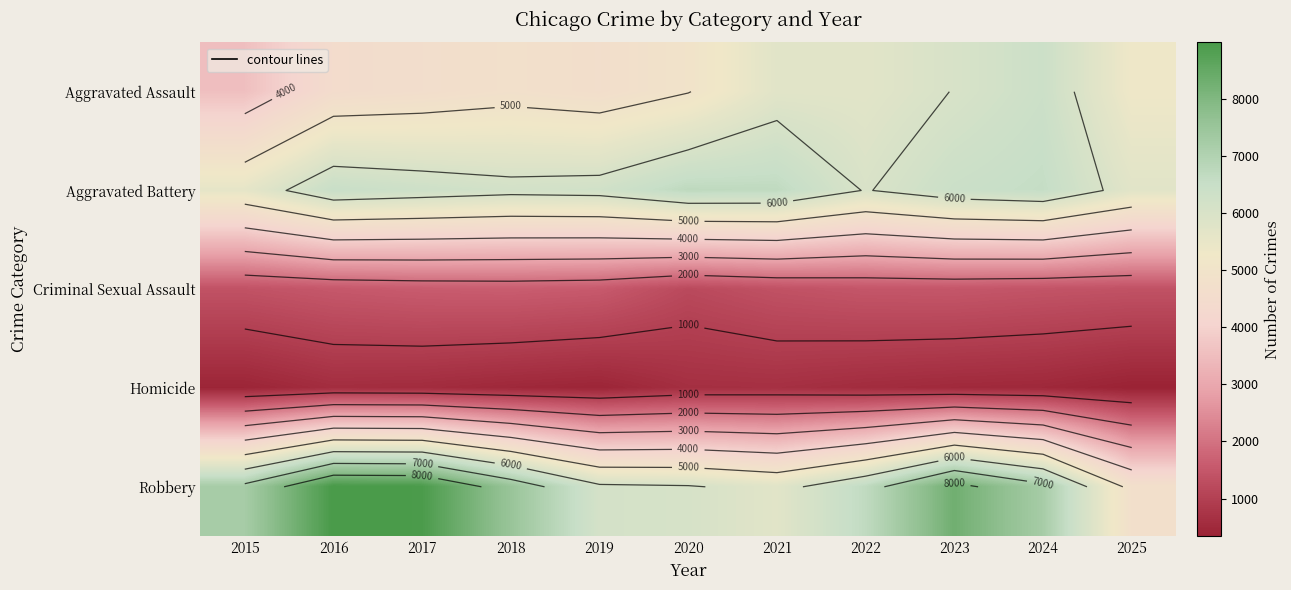

List the labels in order of Criminal Sexual Assault value, smallest first.

2020, 2021, 2025, 2015, 2024, 2022, 2023, 2016, 2019, 2017, 2018